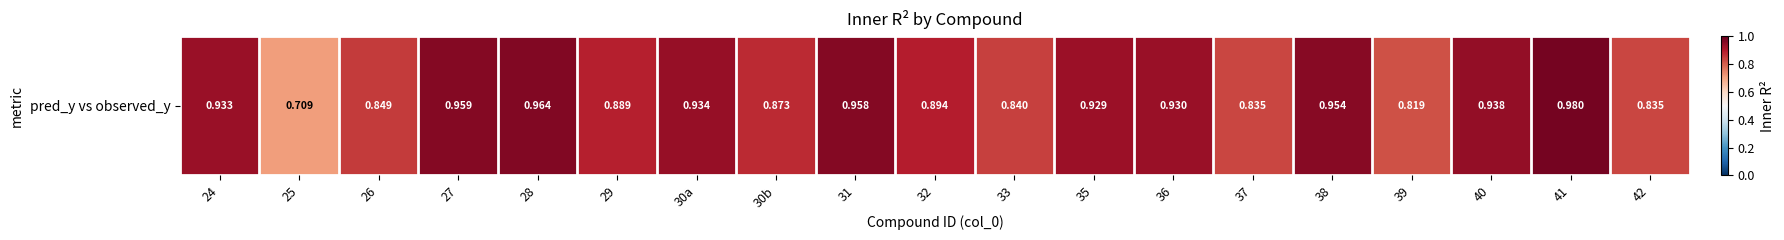

What is the sum of all values?

17.0